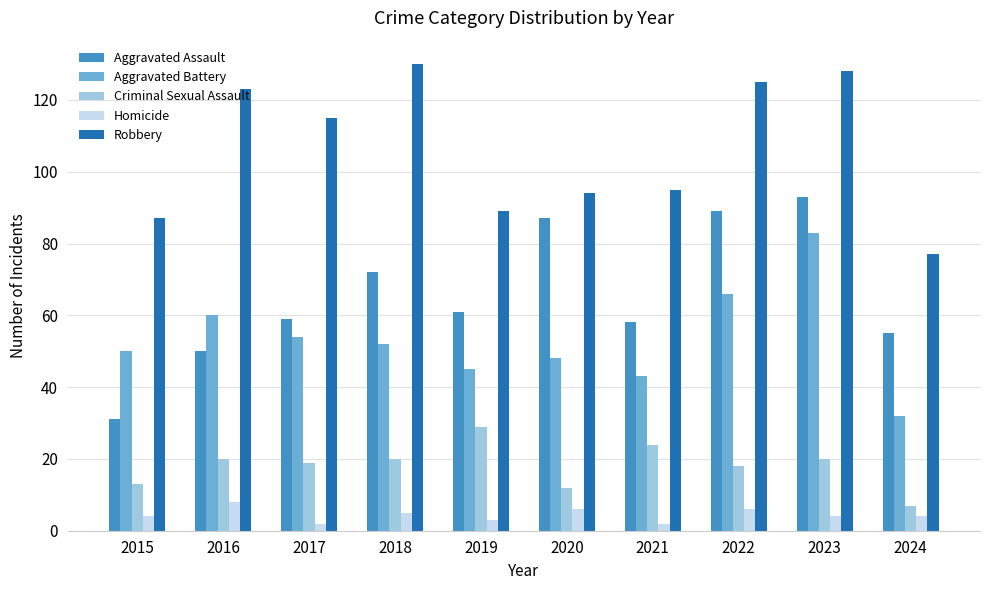

Reading right to left, extract all data points from this chart.

Aggravated Assault: 2024=55	2023=93	2022=89	2021=58	2020=87	2019=61	2018=72	2017=59	2016=50	2015=31
Aggravated Battery: 2024=32	2023=83	2022=66	2021=43	2020=48	2019=45	2018=52	2017=54	2016=60	2015=50
Criminal Sexual Assault: 2024=7	2023=20	2022=18	2021=24	2020=12	2019=29	2018=20	2017=19	2016=20	2015=13
Homicide: 2024=4	2023=4	2022=6	2021=2	2020=6	2019=3	2018=5	2017=2	2016=8	2015=4
Robbery: 2024=77	2023=128	2022=125	2021=95	2020=94	2019=89	2018=130	2017=115	2016=123	2015=87